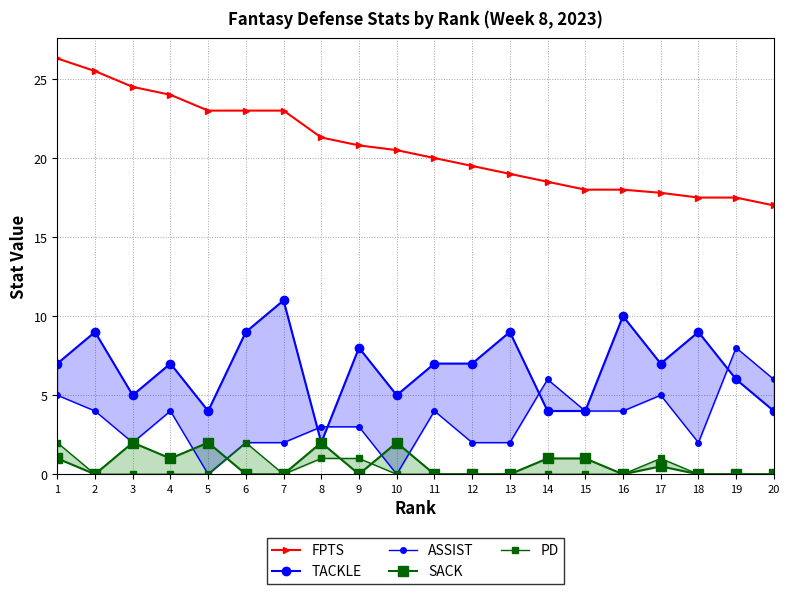

Between 17 and 9, which is larger?

9